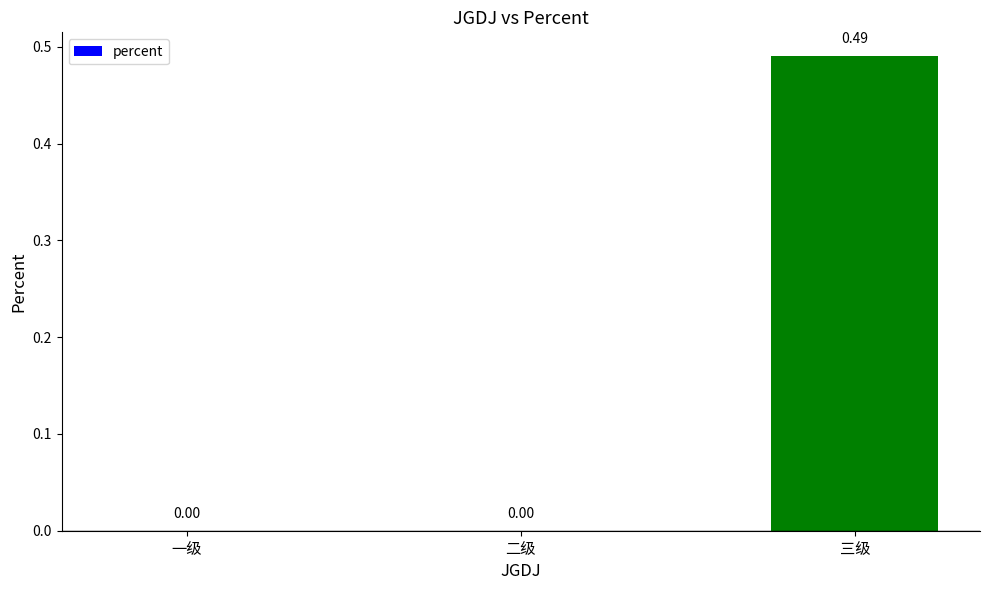

The chart shows a value of 0.3 at 二级. True or false?

False